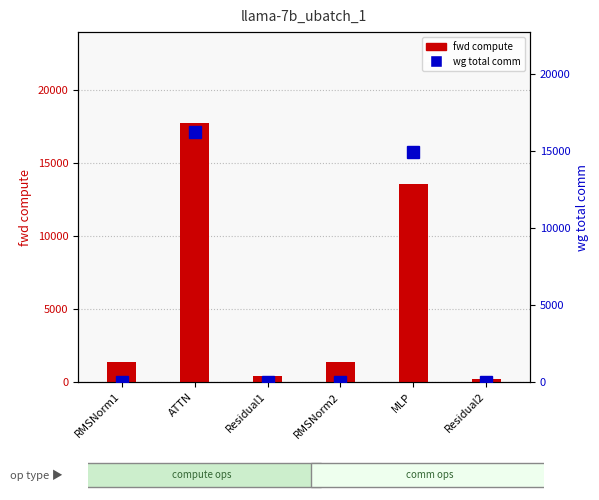

Reading right to left, what are all the values shown in this chart?

fwd compute: Residual2=219.2	MLP=13595.1	RMSNorm2=1353.7	Residual1=438.4	ATTN=17757.2	RMSNorm1=1353.7
wg total comm: Residual2=0.0	MLP=14903.8	RMSNorm2=0.0	Residual1=0.0	ATTN=16217.5	RMSNorm1=0.0